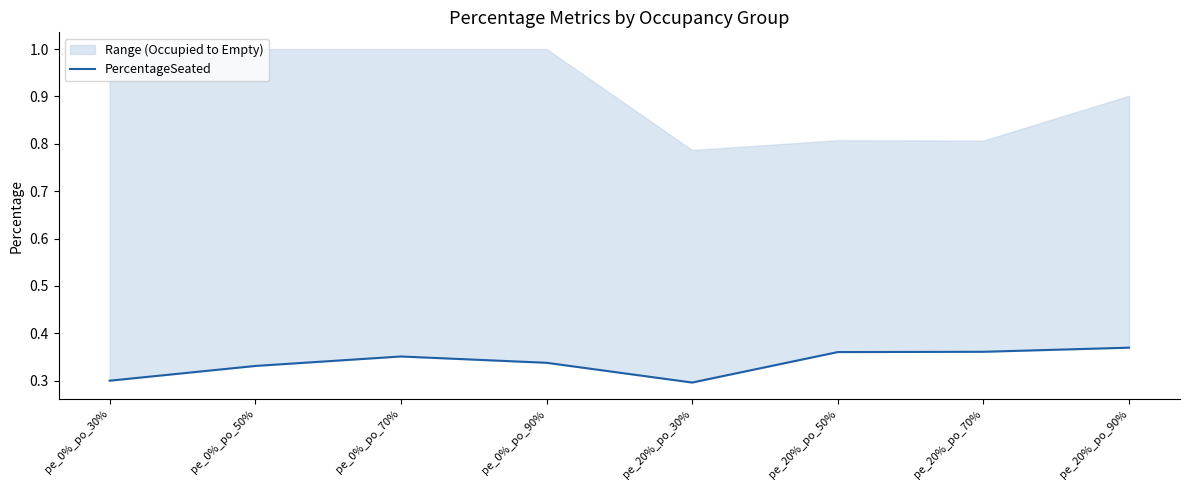

How many lines are shown in the chart?

1